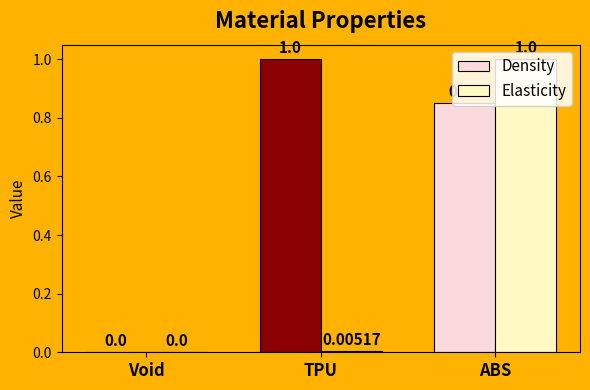

Which series changed the most between Void and TPU?

Density